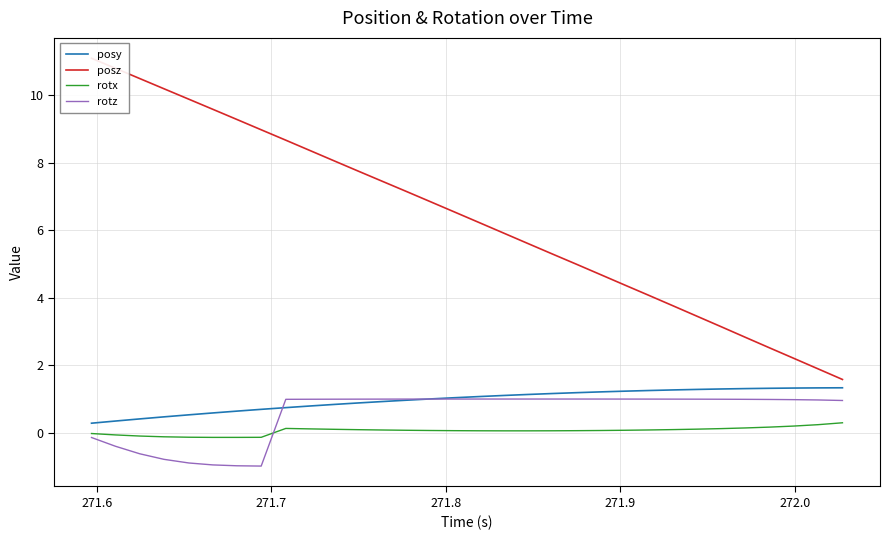

How many lines are shown in the chart?

4